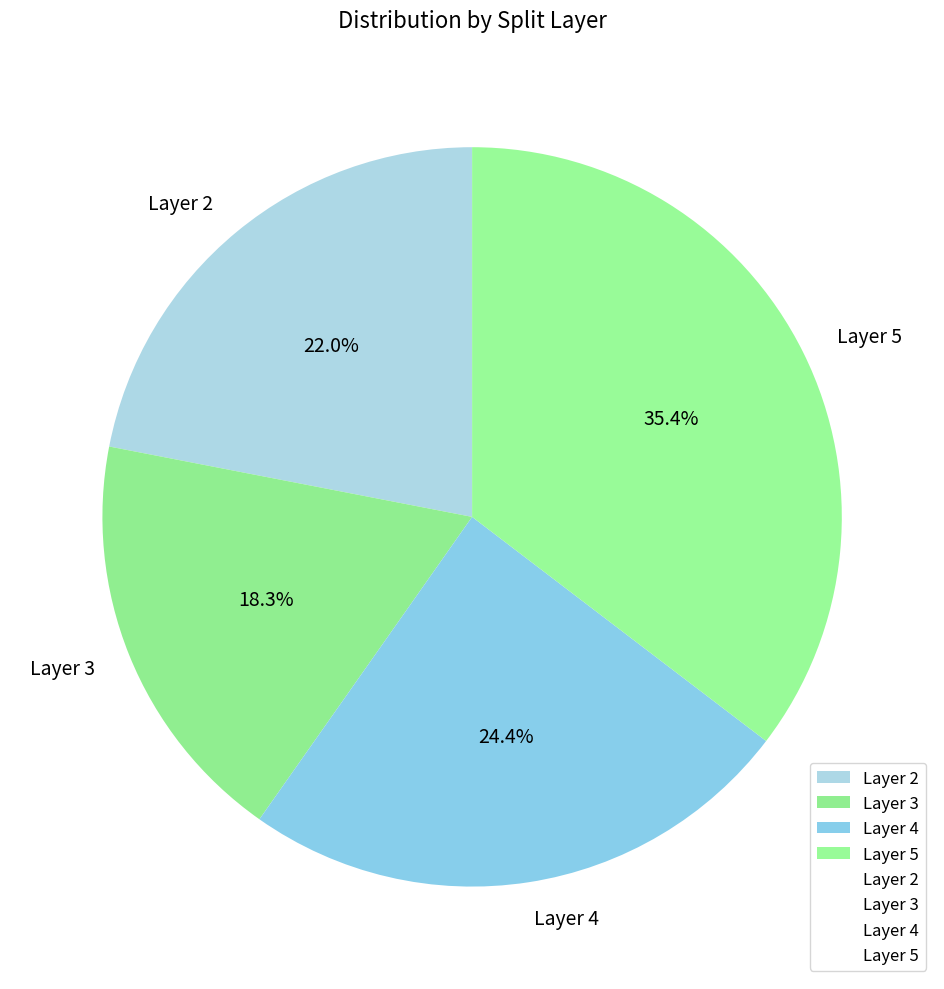

What is the largest slice in the pie chart?

Layer 5